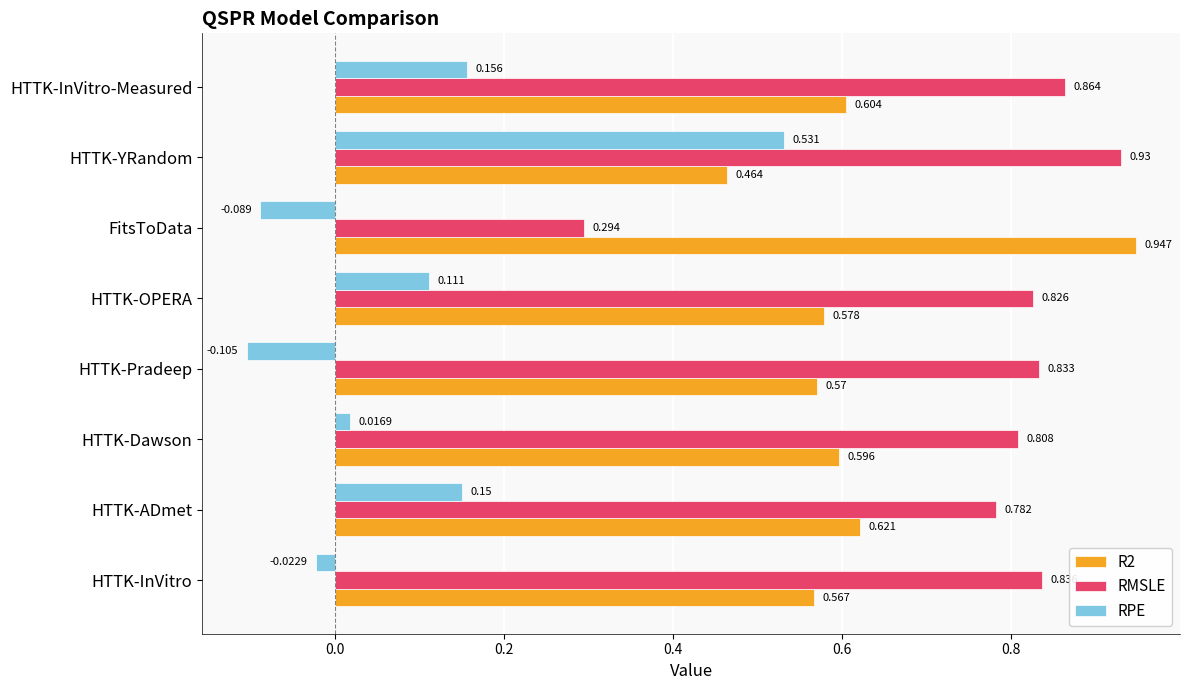

Which label corresponds to the smallest value in the chart?

HTTK-Pradeep